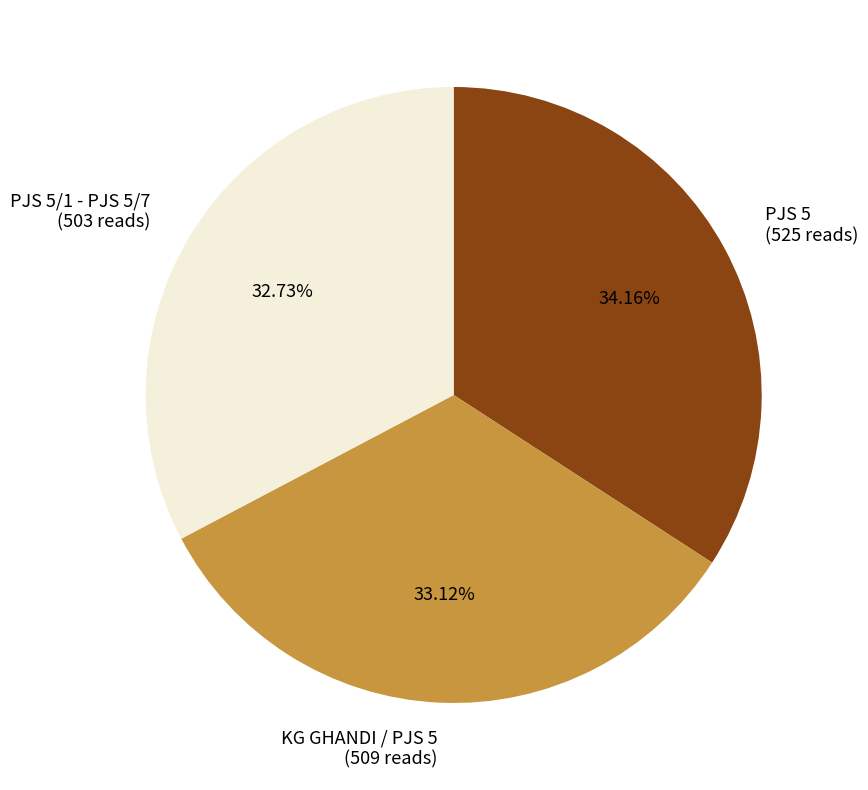

Approximately how many times larger is the value at PJS 5 (525 reads) compared to KG GHANDI / PJS 5 (509 reads)?

1.0